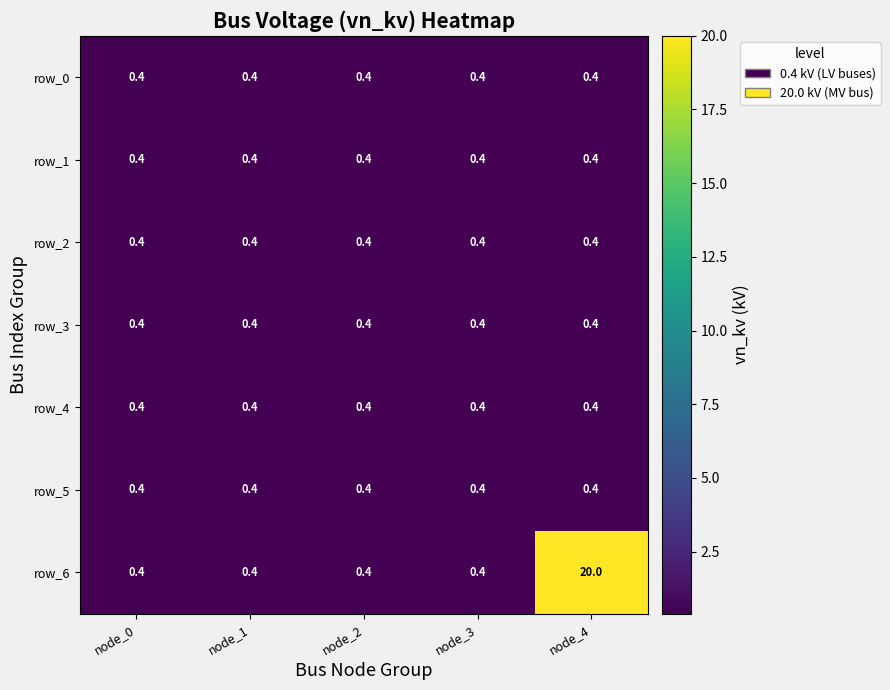

Reading left to right, list all the values displayed in this chart.

row_0: 0.4	0.4	0.4	0.4	0.4
row_1: 0.4	0.4	0.4	0.4	0.4
row_2: 0.4	0.4	0.4	0.4	0.4
row_3: 0.4	0.4	0.4	0.4	0.4
row_4: 0.4	0.4	0.4	0.4	0.4
row_5: 0.4	0.4	0.4	0.4	0.4
row_6: 0.4	0.4	0.4	0.4	20.0